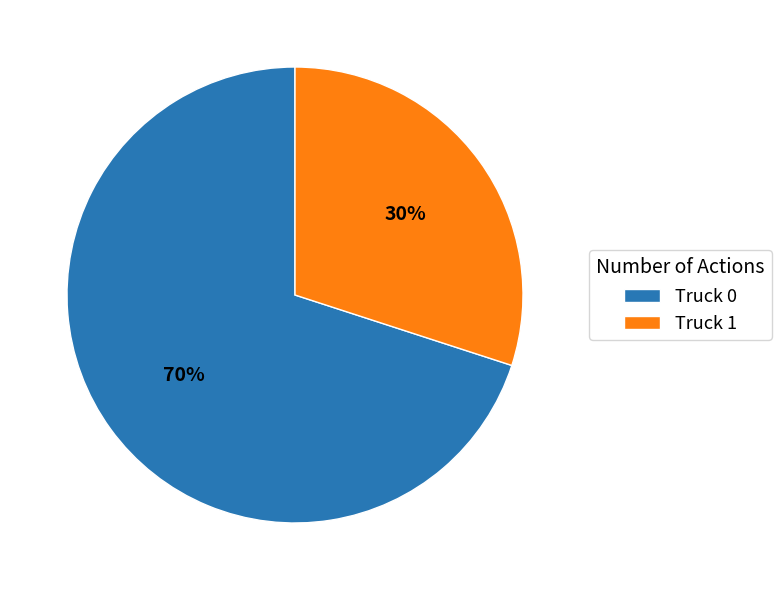

Which has a higher value, Truck 1 or Truck 0?

Truck 0